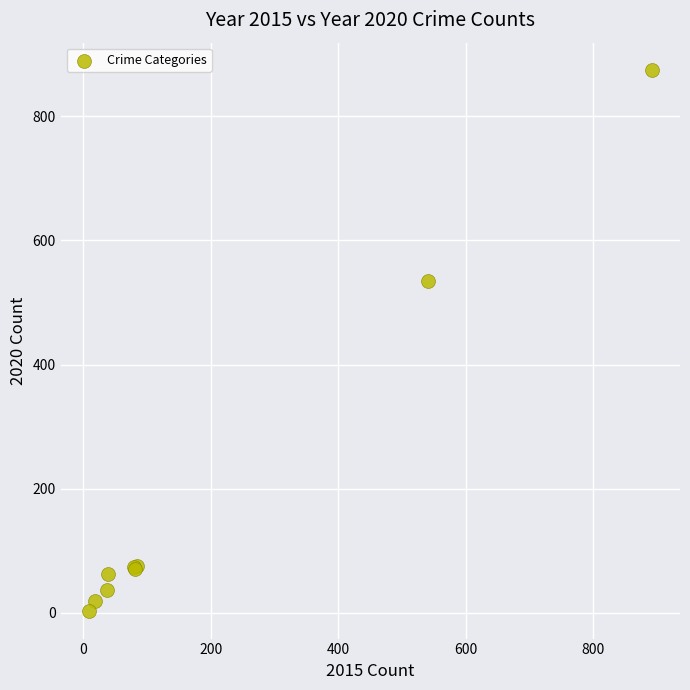

What Y value in the scatter plot is closest to 438?

534